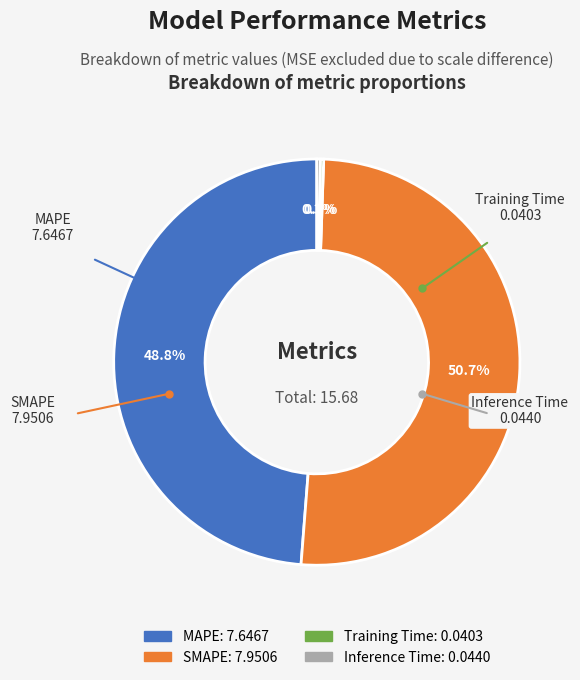

Is there a majority slice in this chart?

Yes